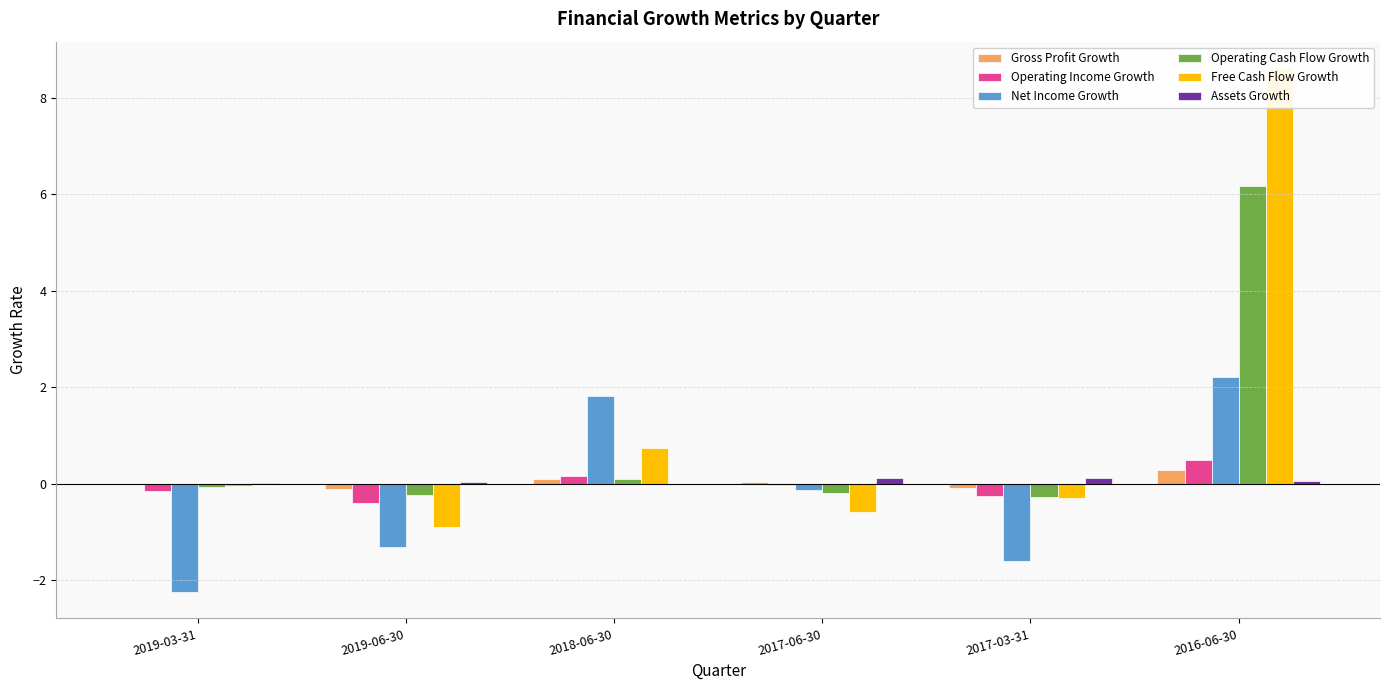

True or false: Assets Growth has a value of -0.0 at 2018-06-30.

False